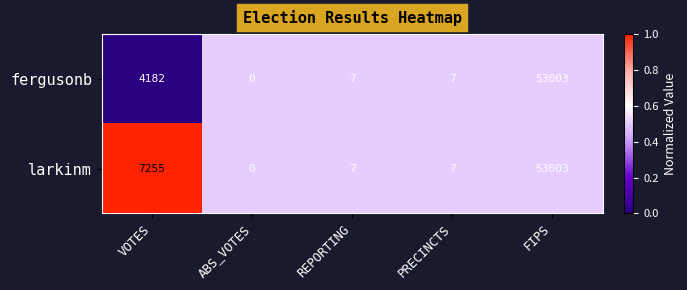

Count the number of data series in this chart.

2